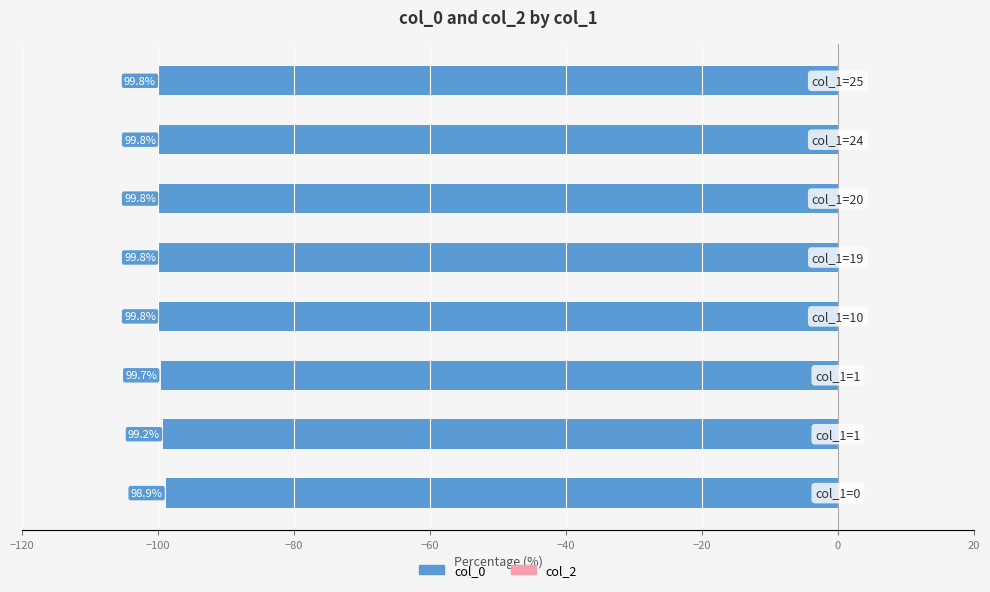

Does the chart contain any negative values?

Yes